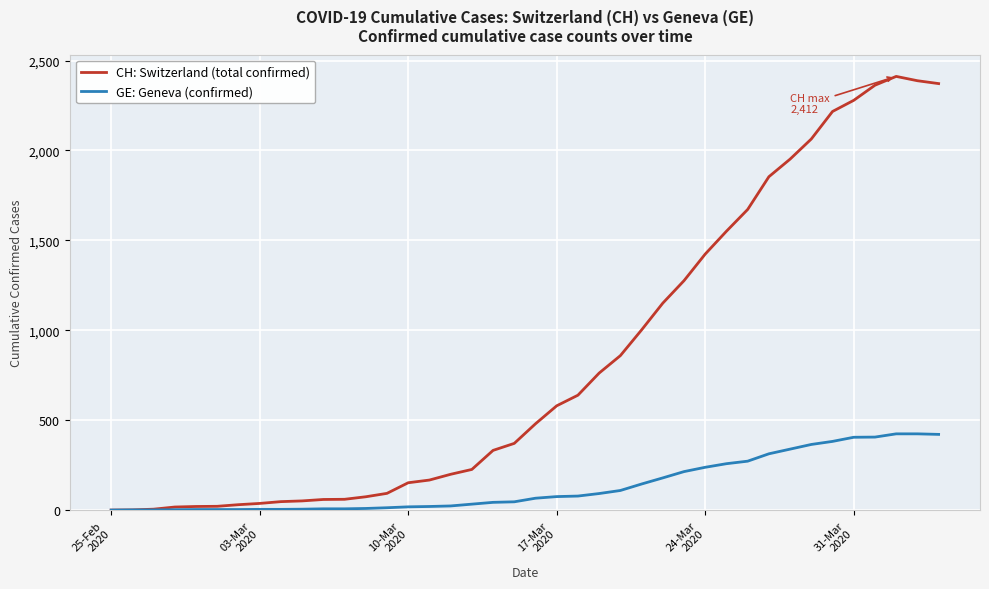

List the series in order of their peak value, highest first.

CH: Switzerland (total confirmed), GE: Geneva (confirmed)